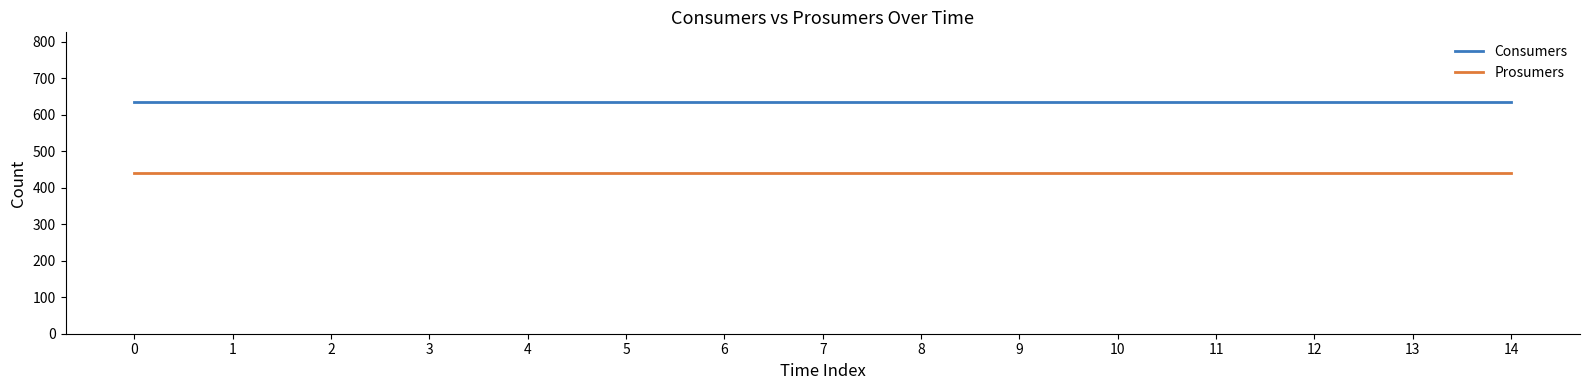

What is the difference between the highest and lowest values at 0?

195